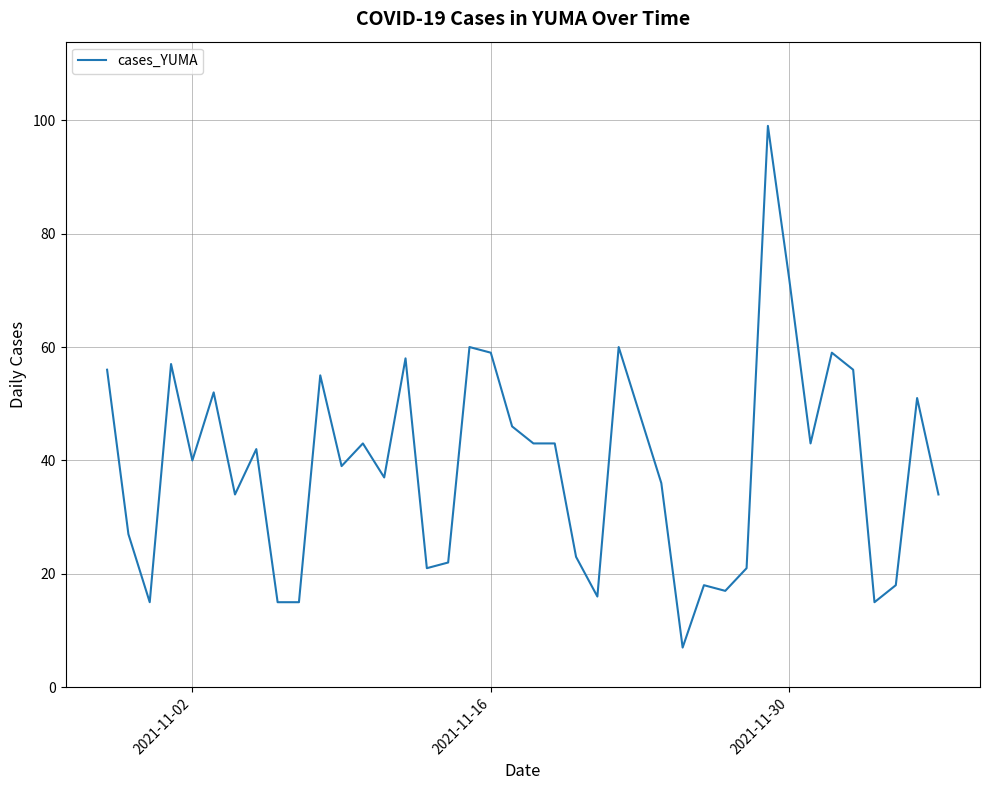

How many distinct data groups are displayed?

1